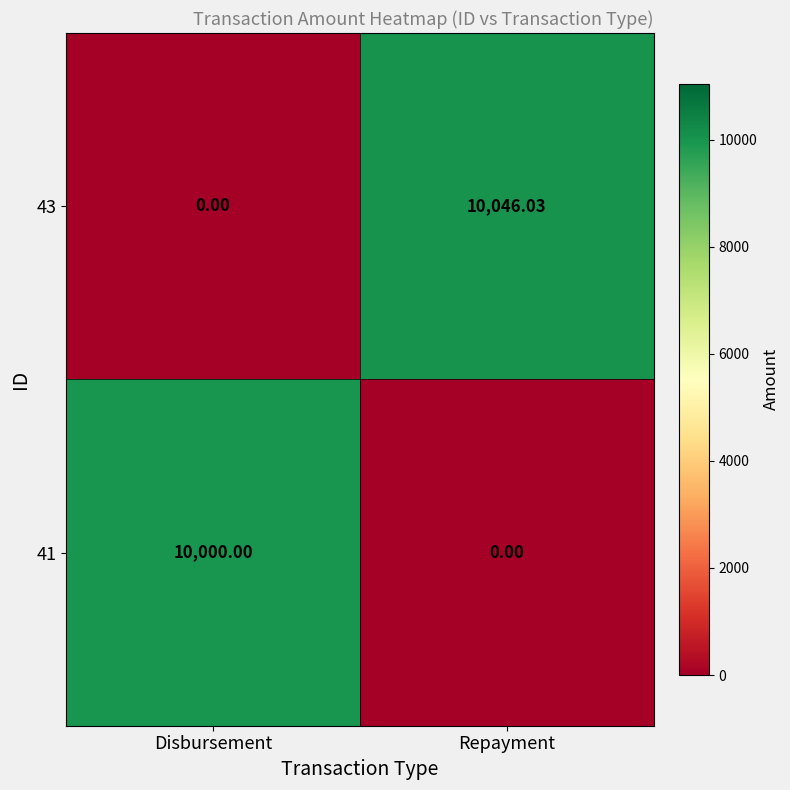

Which series has the widest spread of values?

43